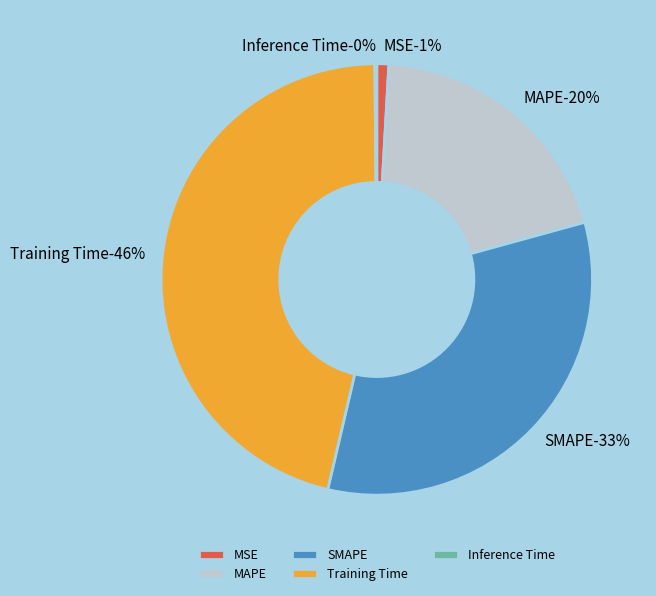

True or false: Inference Time accounts for 0% of the total.

True